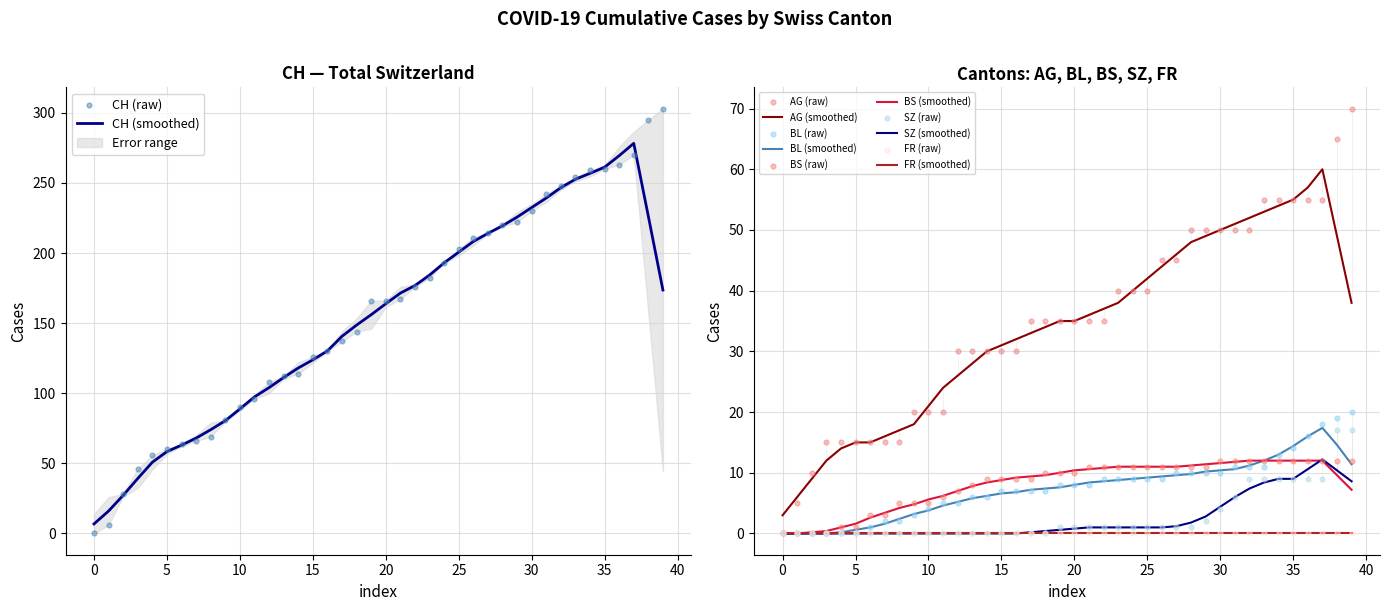

True or false: AG (smoothed) and FR (smoothed) intersect in this chart.

False